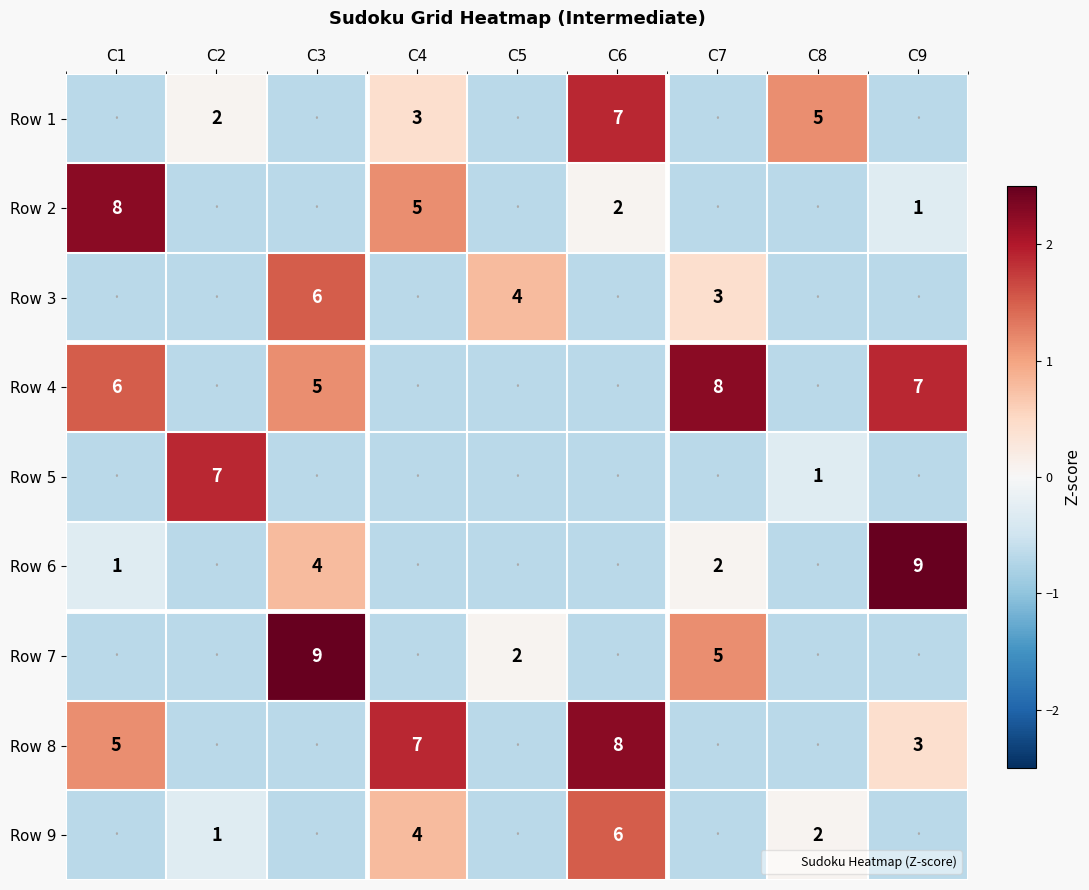

How many values in the Row 1 series exceed 0?

4